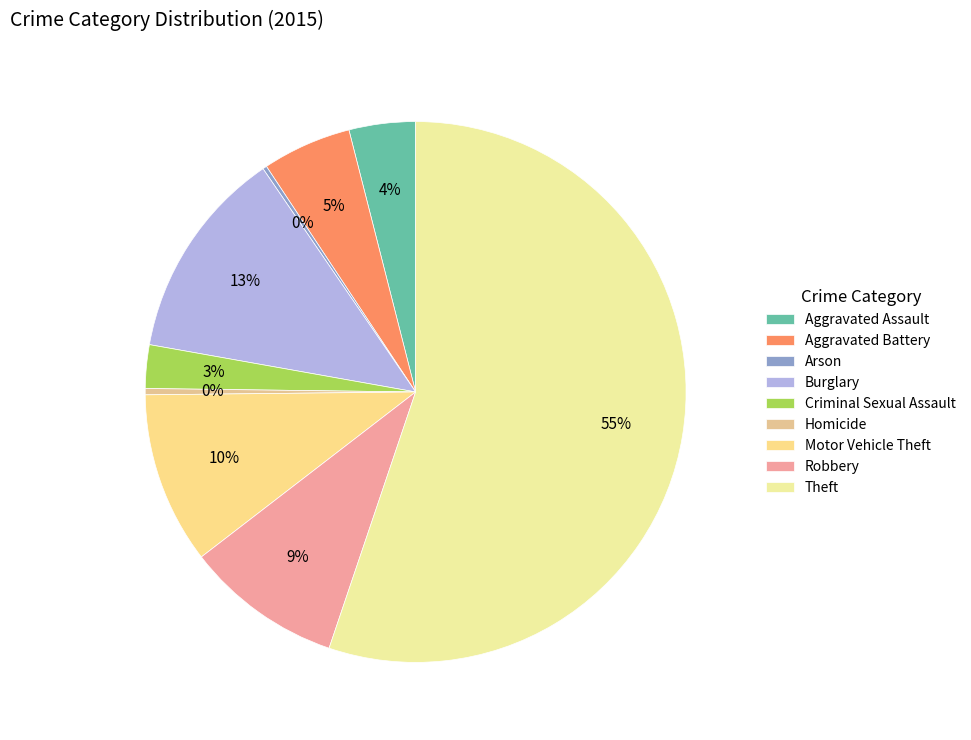

The Theft slice represents 47% of the pie. True or false?

False